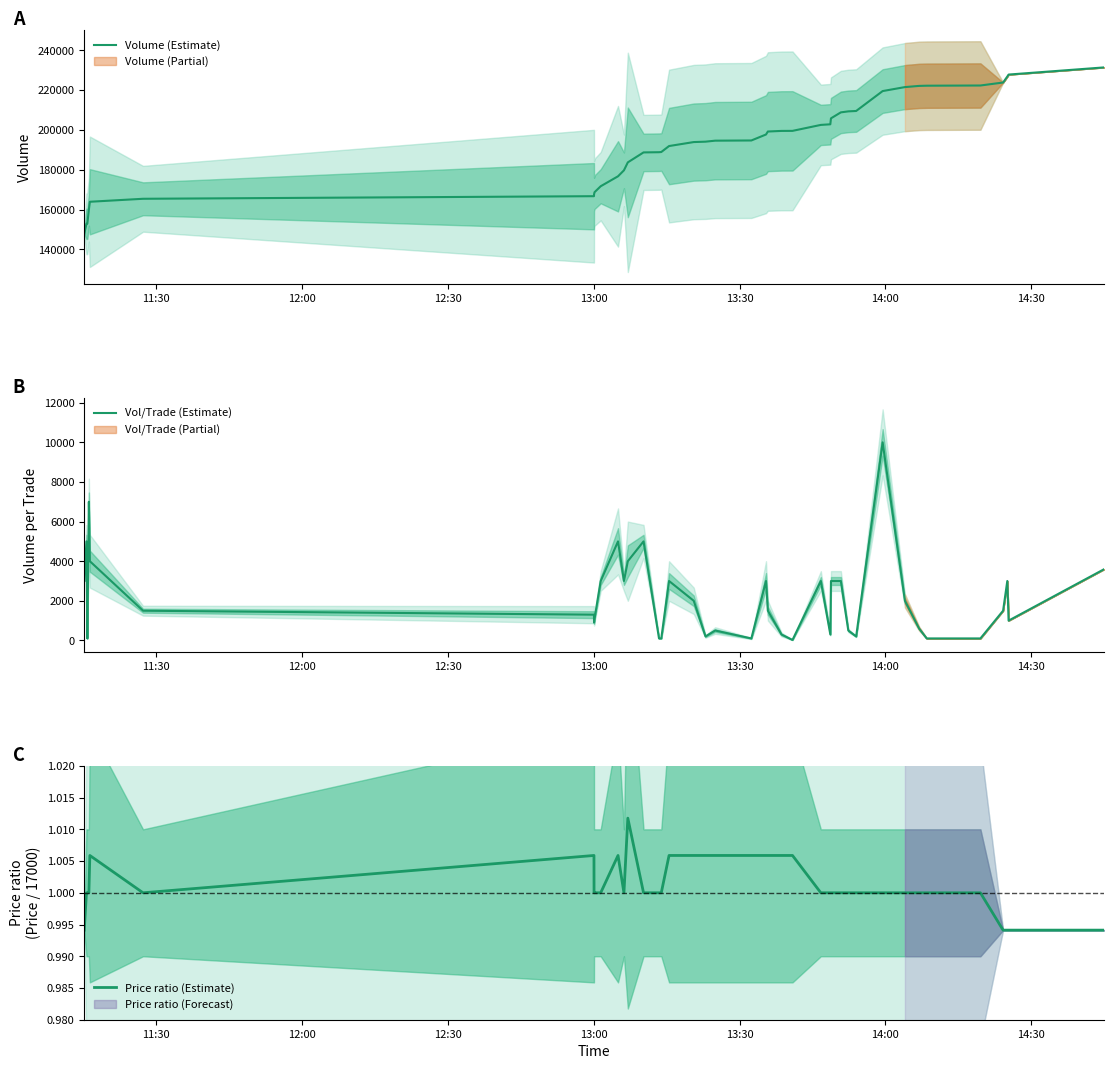

Reading left to right, transcribe all the data shown in this chart.

Volume (Estimate): 147800.0	152800.0	152900.0	159900.0	163900.0	165400.0	166700.0	167600.0	168700.0	171700.0	176700.0	179700.0	183700.0	188700.0	188800.0	188900.0	191900.0	193900.0	194100.0	194600.0	194700.0	197700.0	199200.0	199500.0	199524.0	202524.0	202824.0	205824.0	208824.0	209324.0	209524.0	219524.0	221524.0	222124.0	222224.0	222324.0	223824.0	226824.0	227824.0	231424.0
Vol/Trade (Estimate): 3000.0	5000.0	100.0	7000.0	4000.0	1500.0	1300.0	900.0	1100.0	3000.0	5000.0	3000.0	4000.0	5000.0	100.0	100.0	3000.0	2000.0	200.0	500.0	100.0	3000.0	1500.0	300.0	24.0	3000.0	300.0	3000.0	3000.0	500.0	200.0	10000.0	2000.0	600.0	100.0	100.0	1500.0	3000.0	1000.0	3600.0
Price ratio (Estimate): 1.0	1.0	1.0	1.0	1.0	1.0	1.0	1.0	1.0	1.0	1.0	1.0	1.0	1.0	1.0	1.0	1.0	1.0	1.0	1.0	1.0	1.0	1.0	1.0	1.0	1.0	1.0	1.0	1.0	1.0	1.0	1.0	1.0	1.0	1.0	1.0	1.0	1.0	1.0	1.0